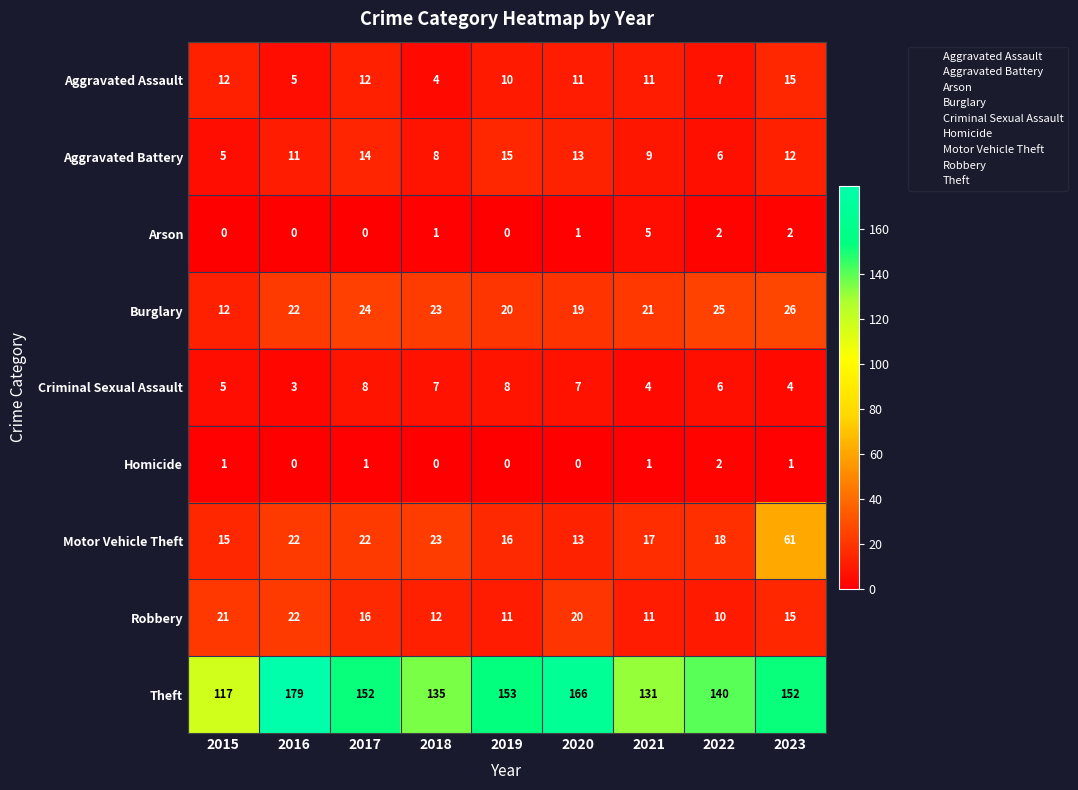

What is the highest value of the Theft series?

179